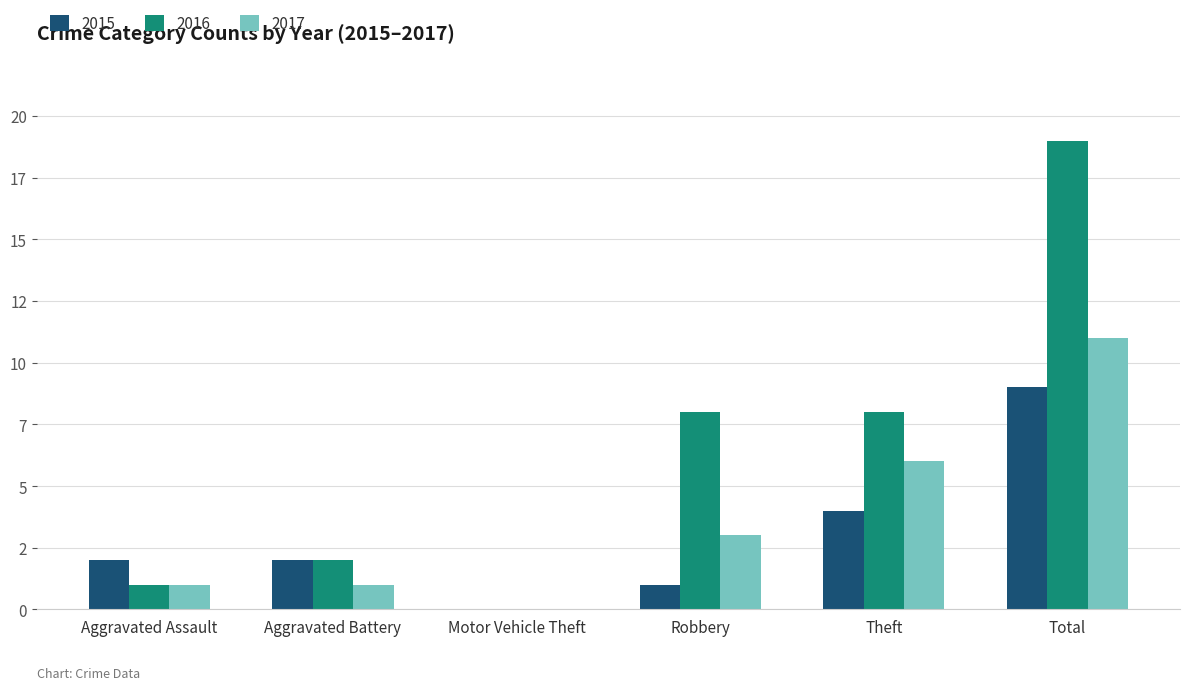

What are all the series names shown in the legend?

2015, 2016, 2017